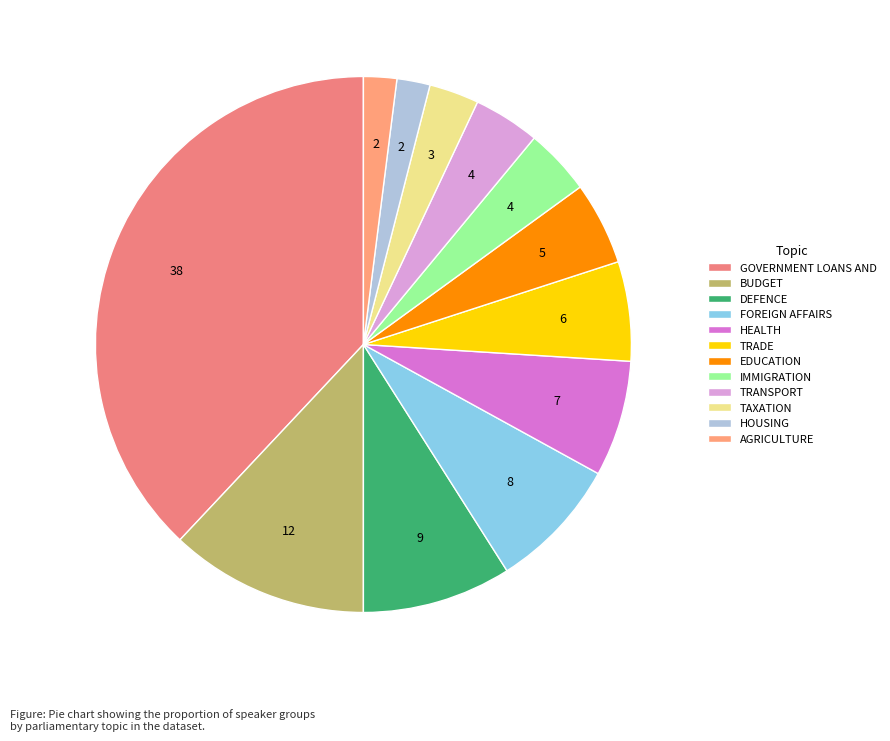

To the nearest percent, what is the average slice percentage?

8%